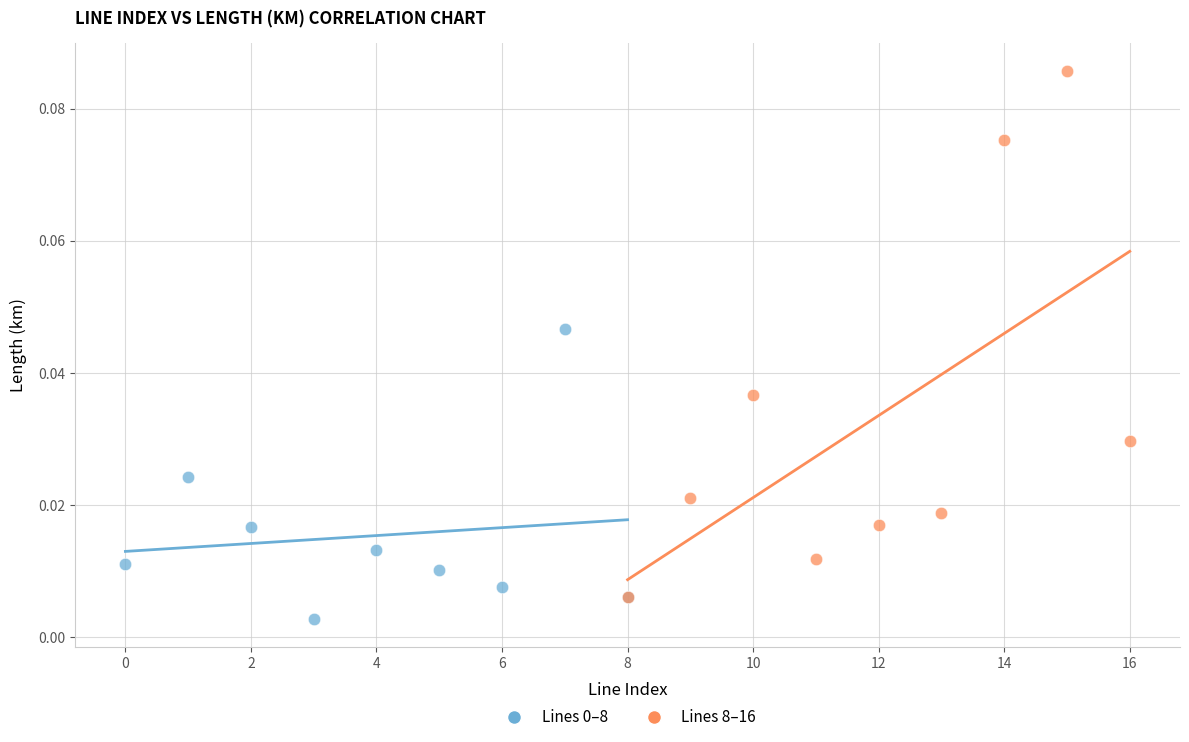

Which series reaches the maximum Y coordinate?

Lines 8–16